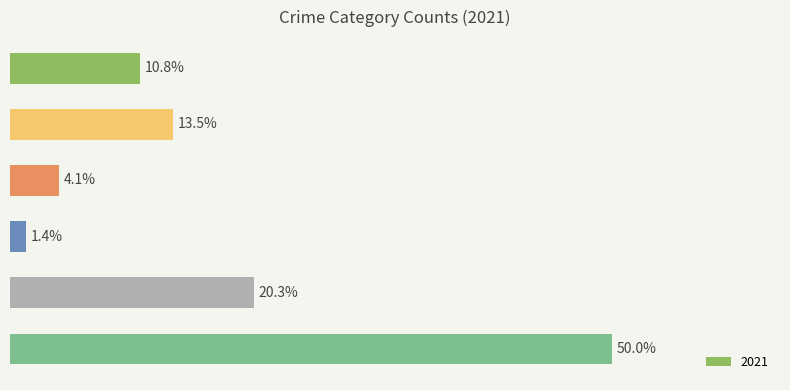

How many bars are there in total?

6